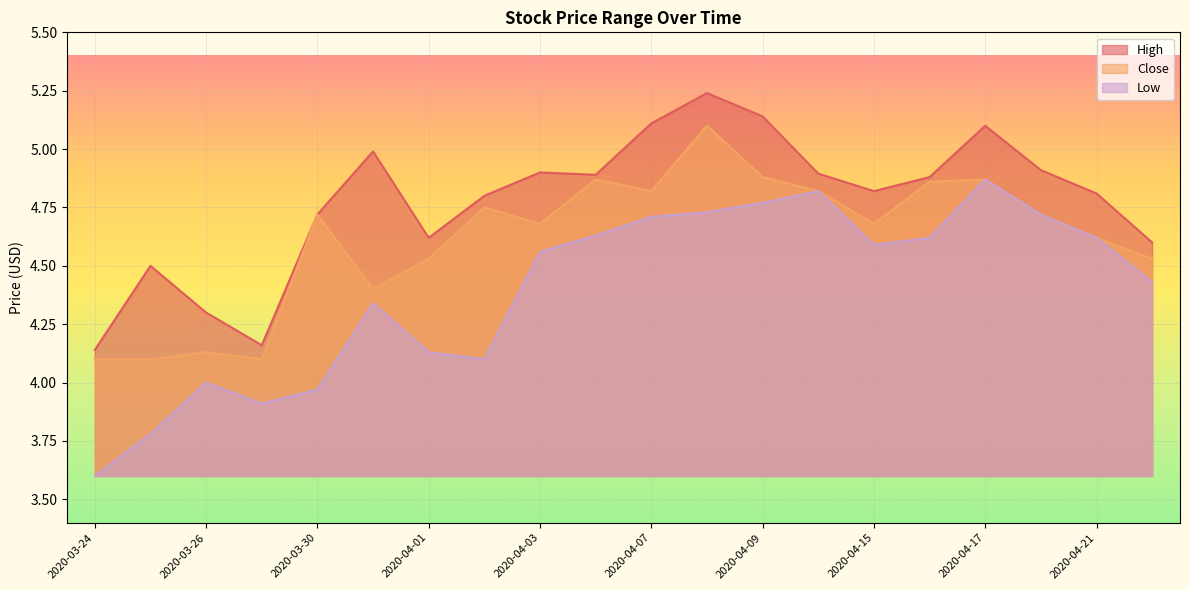

At which category does the chart reach its peak across all series?

2020-04-08